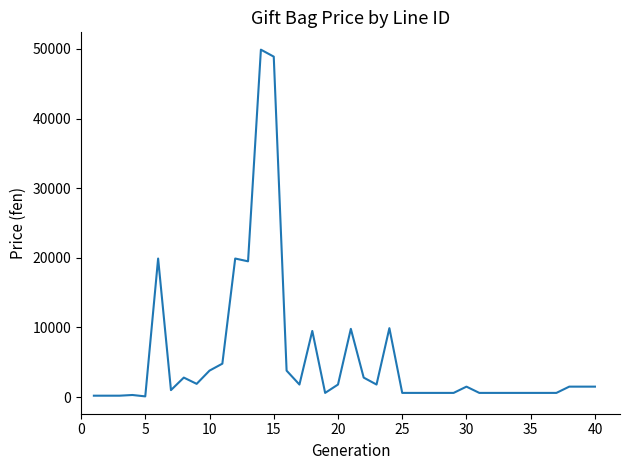

What is the difference between the maximum and minimum values?

49800